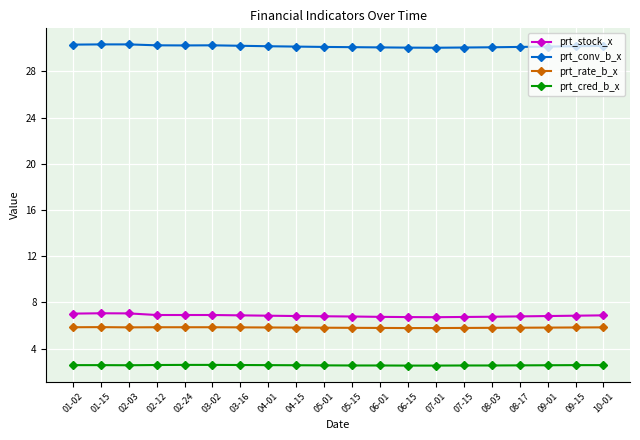

What is the spread (max minus min) of values at 06-15?

27.5